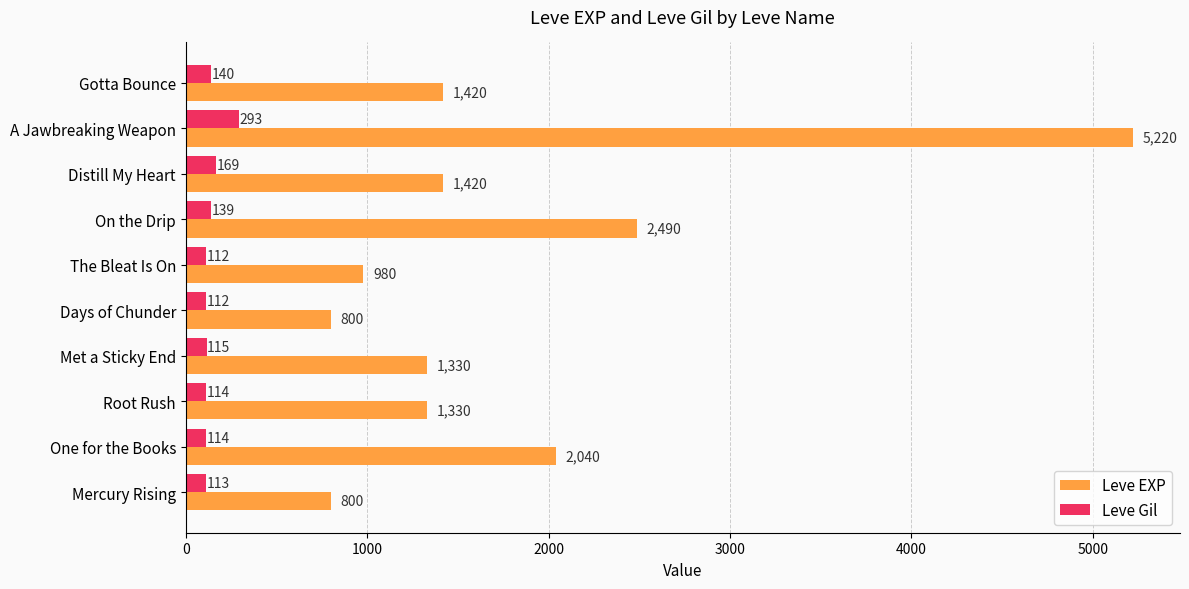

What is the minimum value for Leve Gil?

112